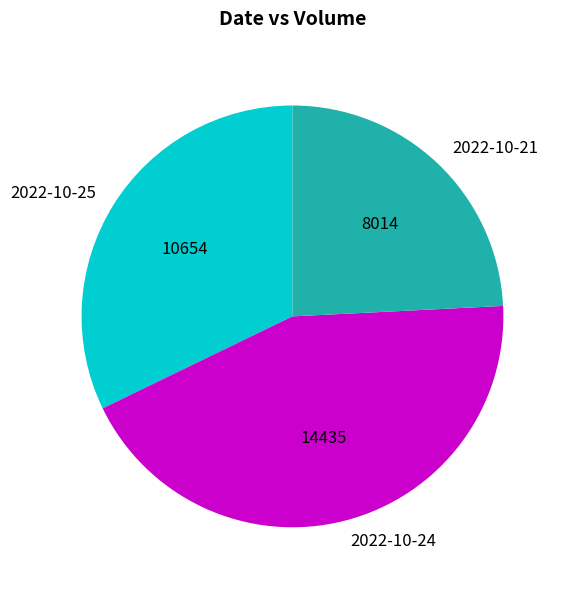

Is the sum of 2022-10-21 and 2022-10-24 greater than half?

Yes